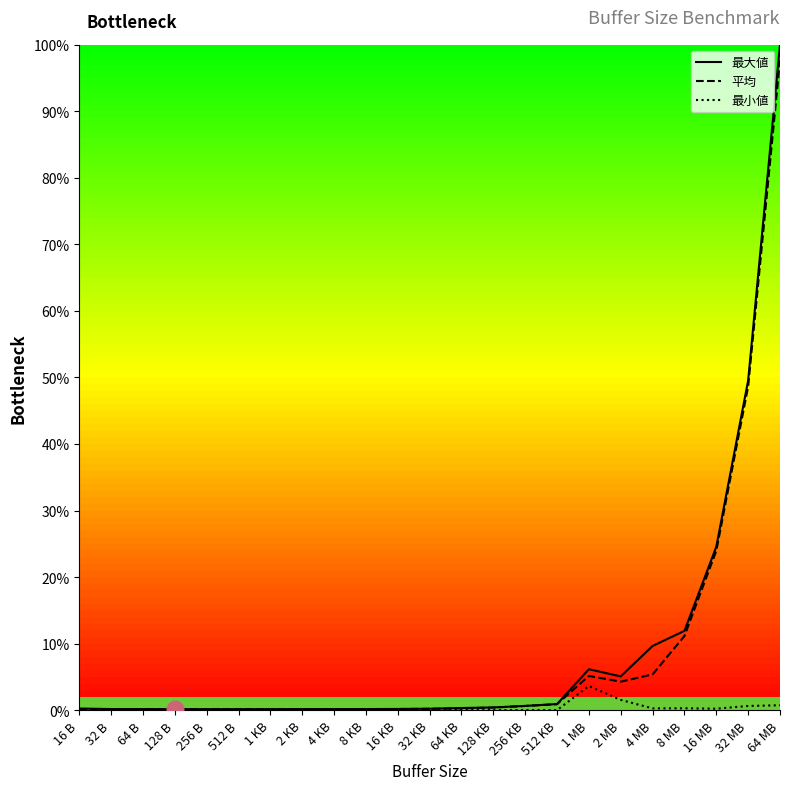

At which category does the chart reach its peak across all series?

64 MB